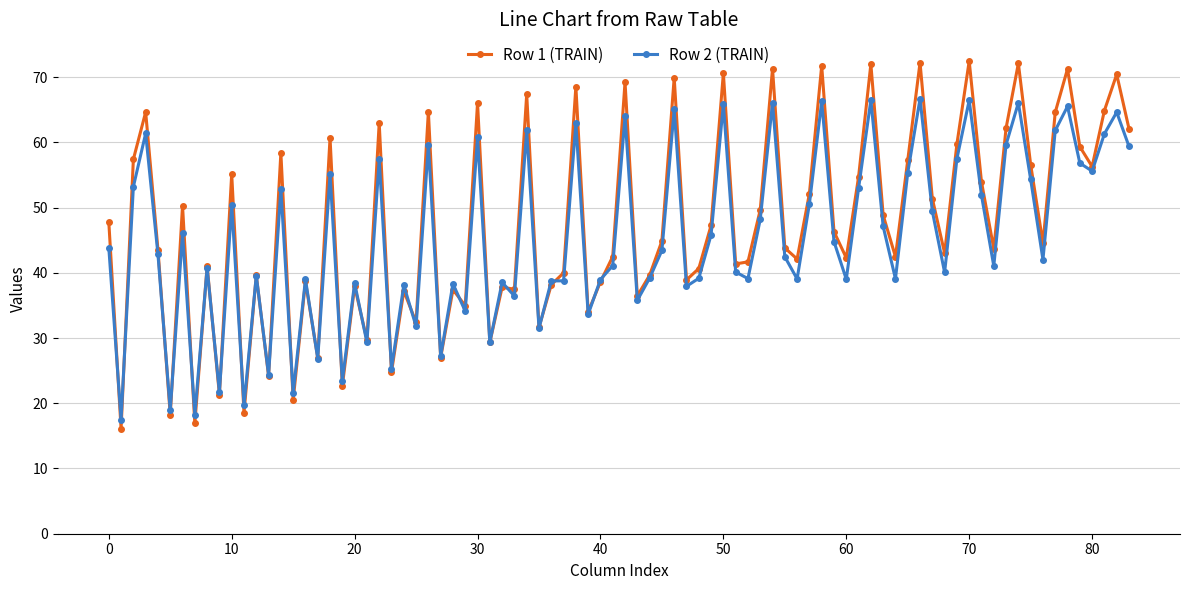

Rank the series by their maximum value, from lowest to highest.

Row 2 (TRAIN), Row 1 (TRAIN)